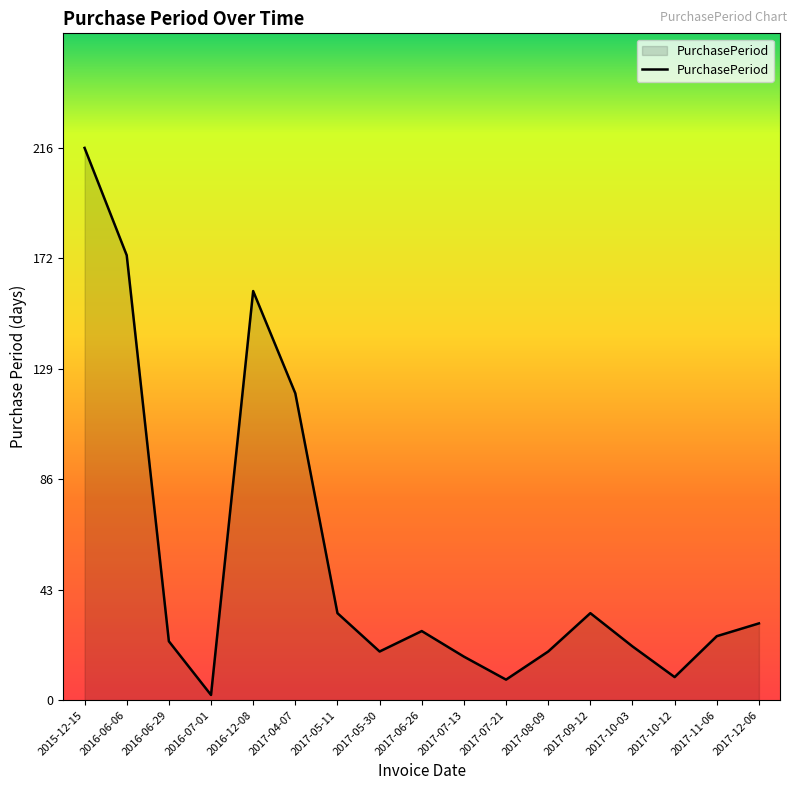

True or false: the data shows 359 at 2015-12-15.

False